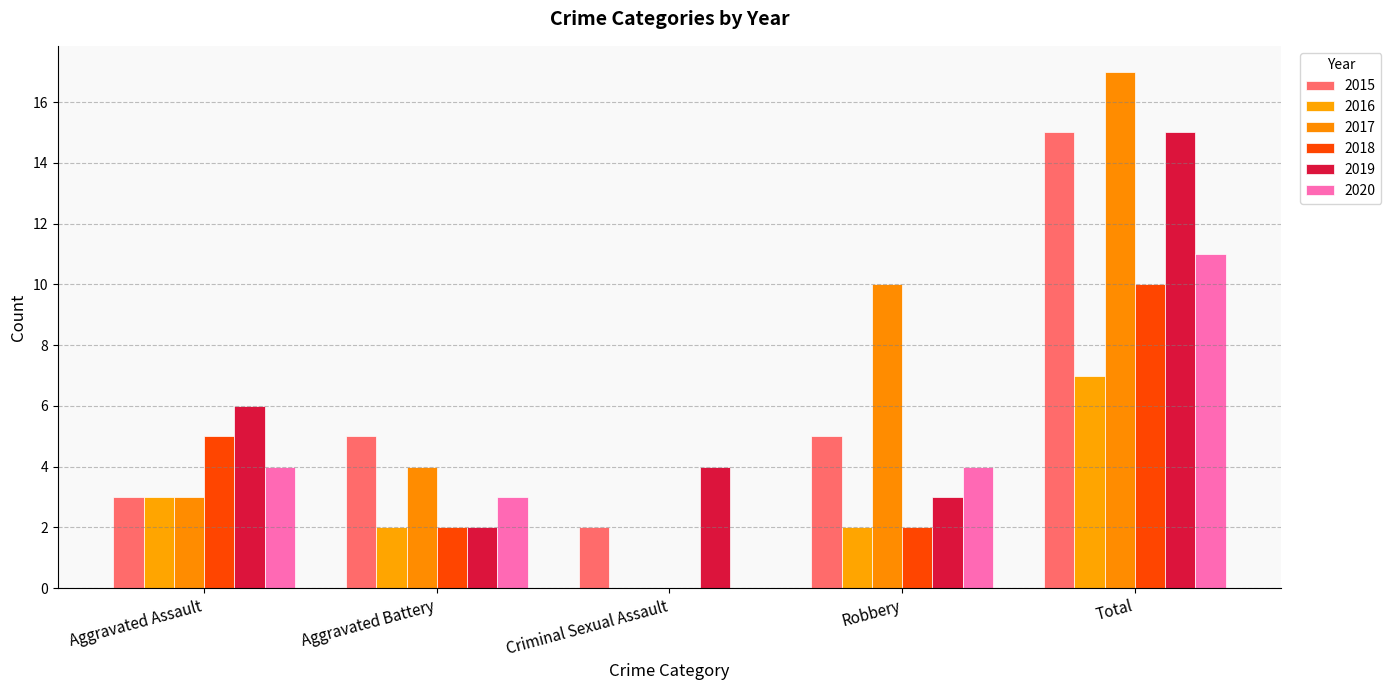

How many categories are shown in the chart?

5